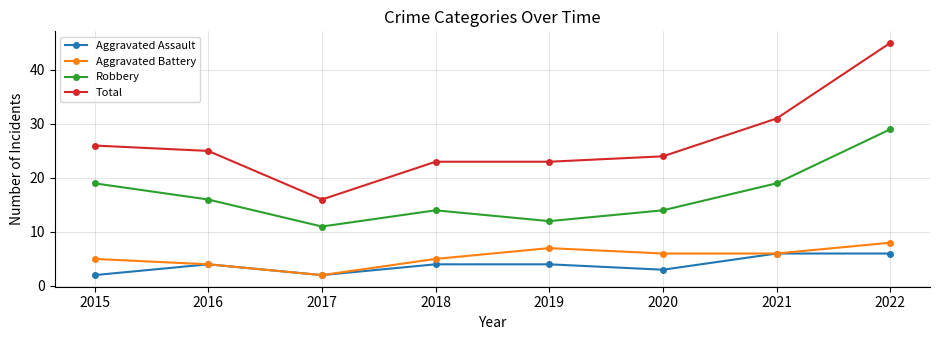

What is the difference between the maximum and minimum values in the Aggravated Assault series?

4